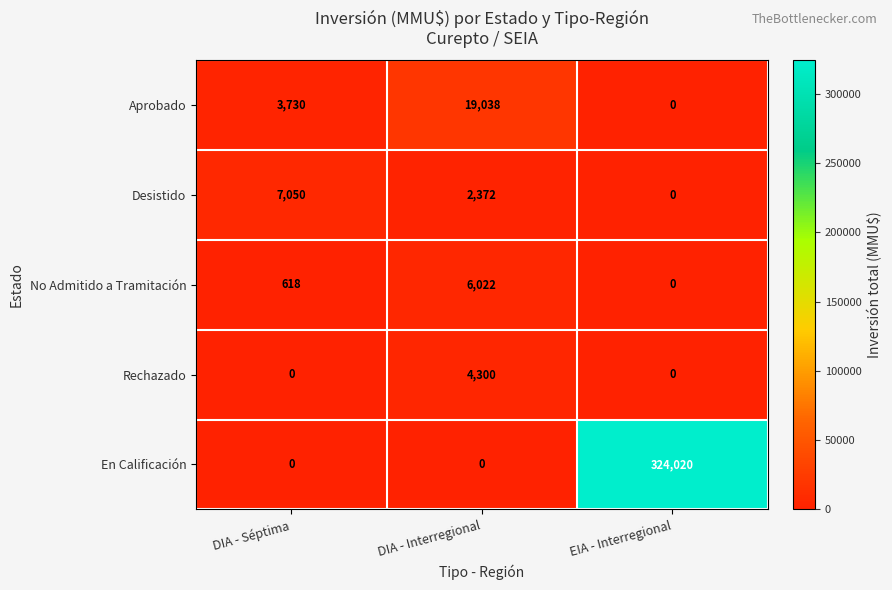

What is the spread (max minus min) of values at DIA - Interregional?

19038